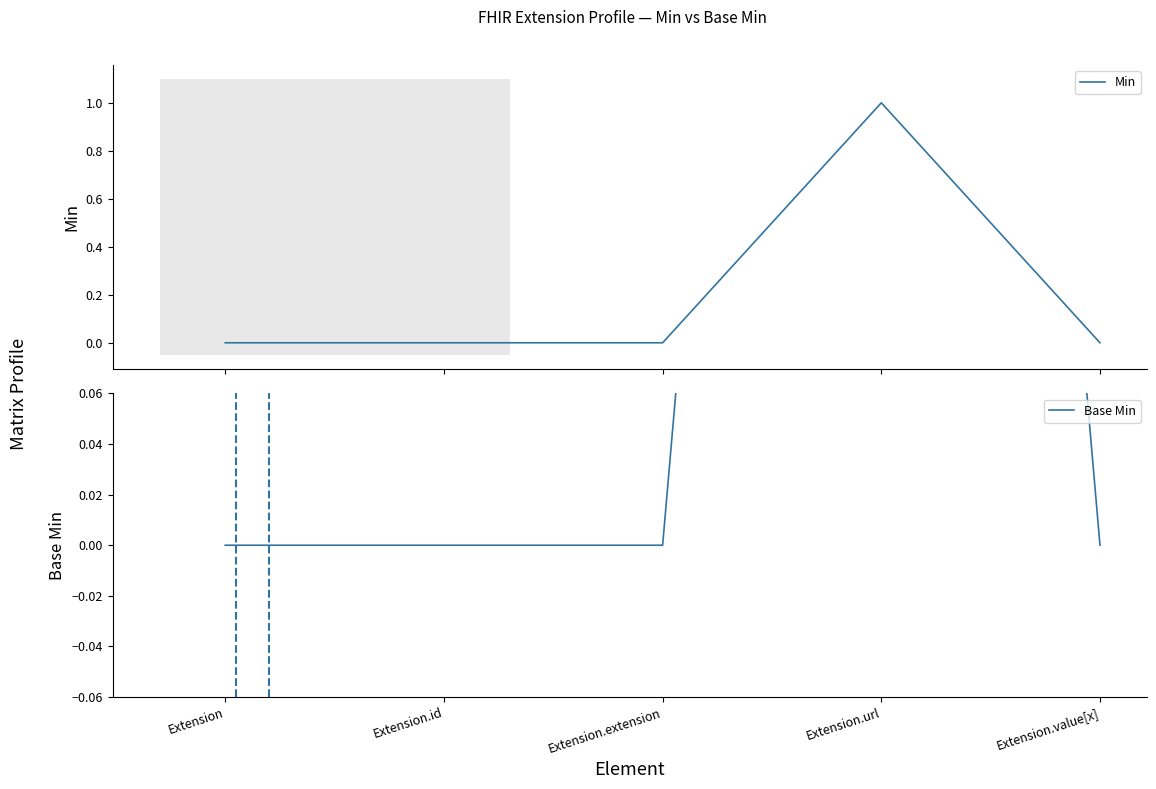

True or false: Base Min has a value of 0 at Extension.

True